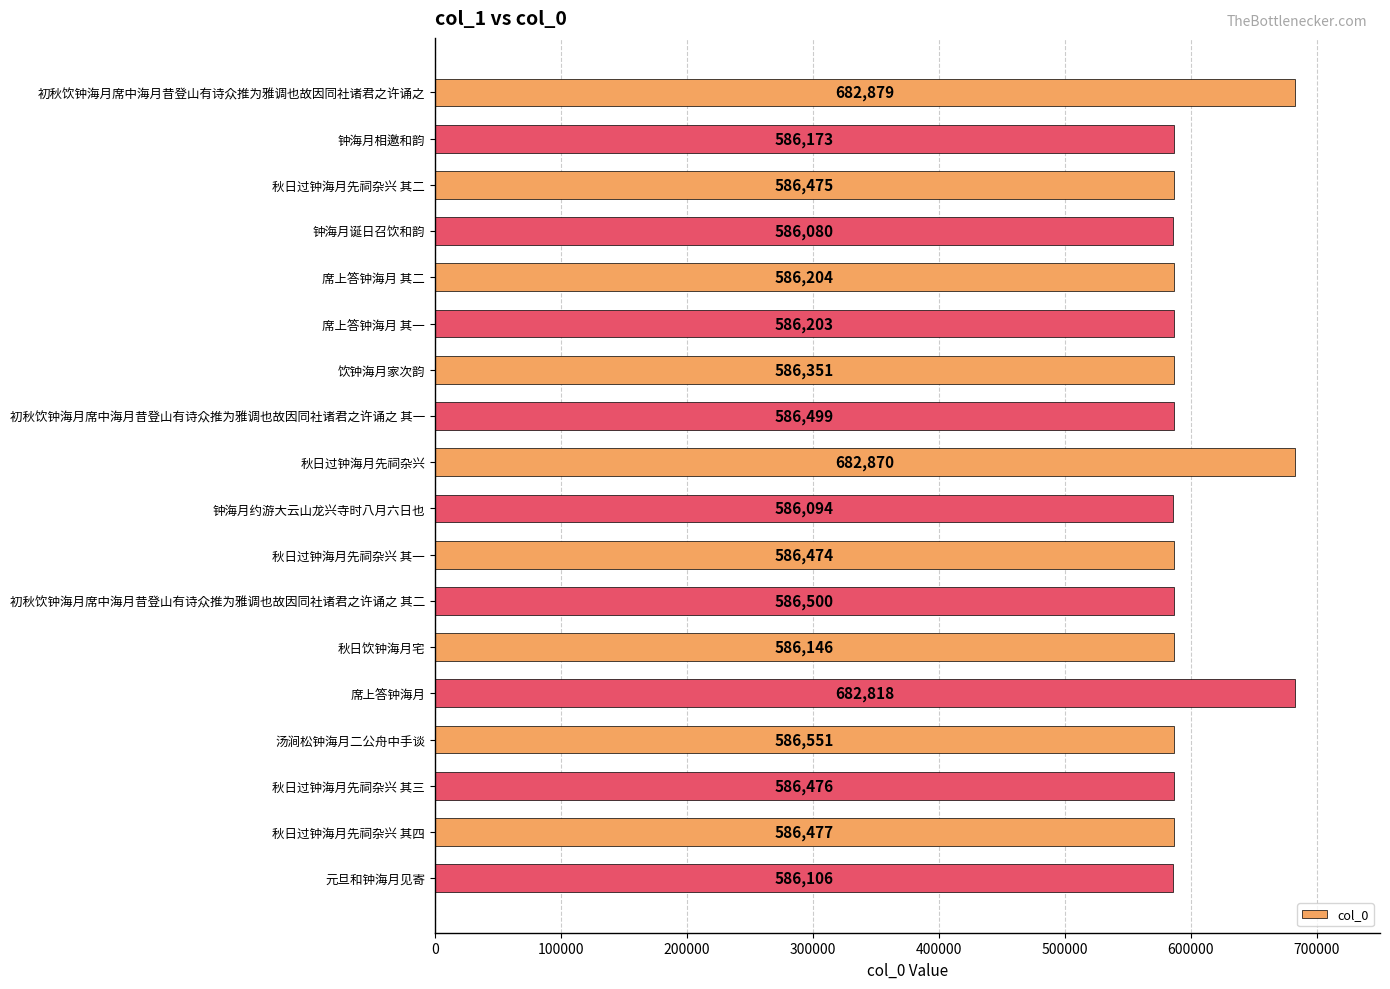

List the labels in order of value, smallest first.

钟海月诞日召饮和韵, 钟海月约游大云山龙兴寺时八月六日也, 元旦和钟海月见寄, 秋日饮钟海月宅, 钟海月相邀和韵, 席上答钟海月 其一, 席上答钟海月 其二, 饮钟海月家次韵, 秋日过钟海月先祠杂兴 其一, 秋日过钟海月先祠杂兴 其二, 秋日过钟海月先祠杂兴 其三, 秋日过钟海月先祠杂兴 其四, 初秋饮钟海月席中海月昔登山有诗众推为雅调也故因同社诸君之许诵之 其一, 初秋饮钟海月席中海月昔登山有诗众推为雅调也故因同社诸君之许诵之 其二, 汤涧松钟海月二公舟中手谈, 席上答钟海月, 秋日过钟海月先祠杂兴, 初秋饮钟海月席中海月昔登山有诗众推为雅调也故因同社诸君之许诵之